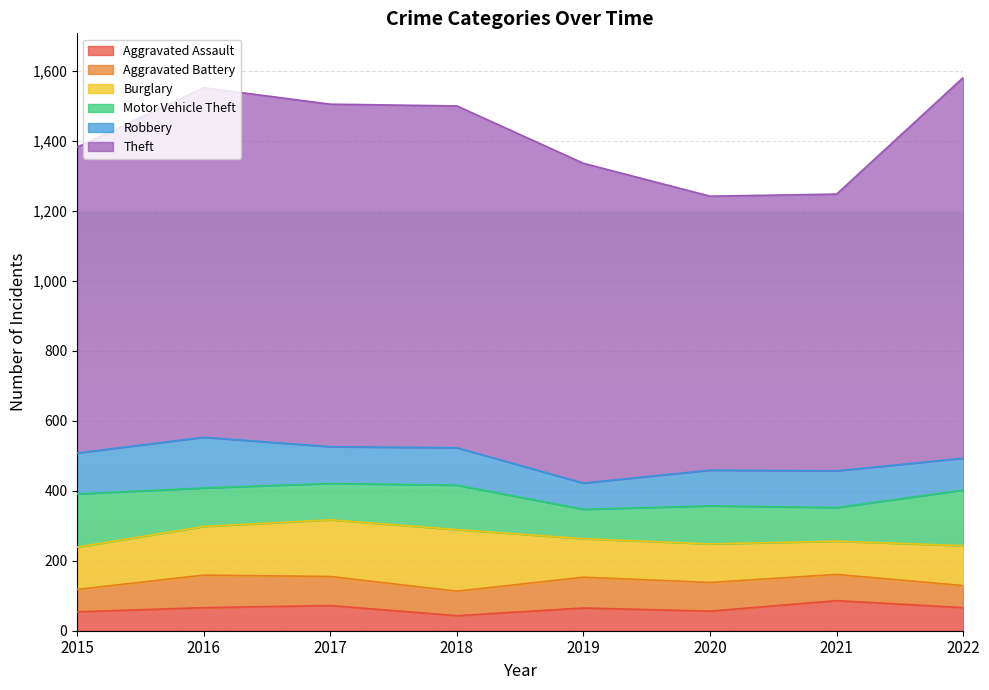

What is the sum of the Aggravated Battery values at 2016 and 2018?

163